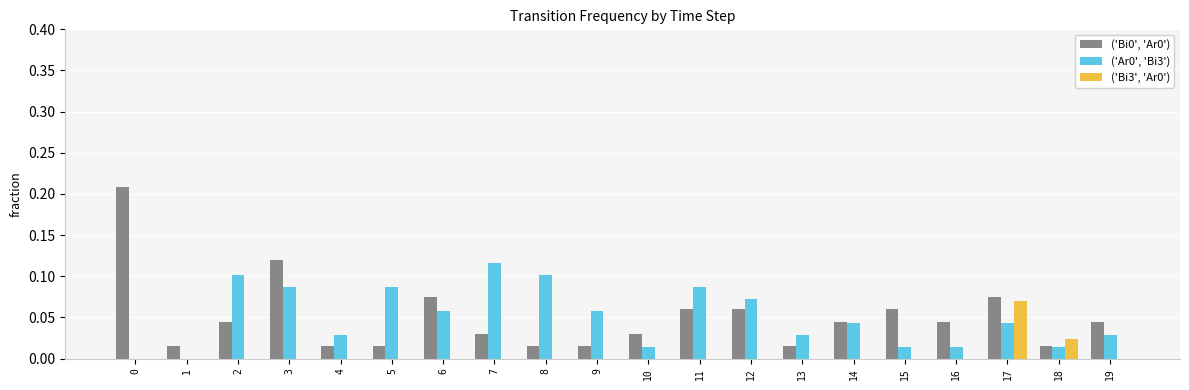

What is the sum of all ('Bi0', 'Ar0') values?

1.0